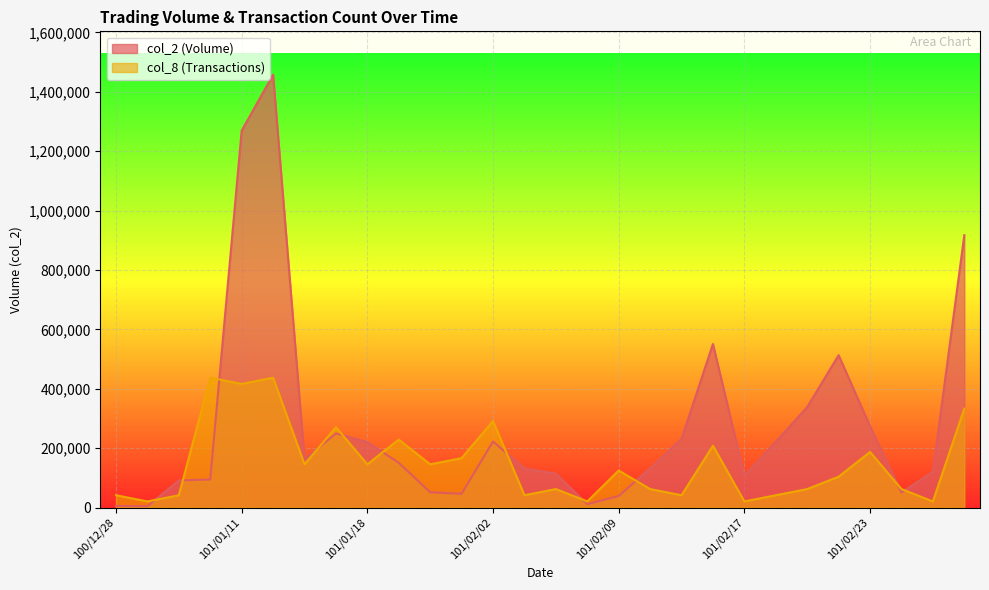

What is the label of the 1st point from the right?

101/03/01